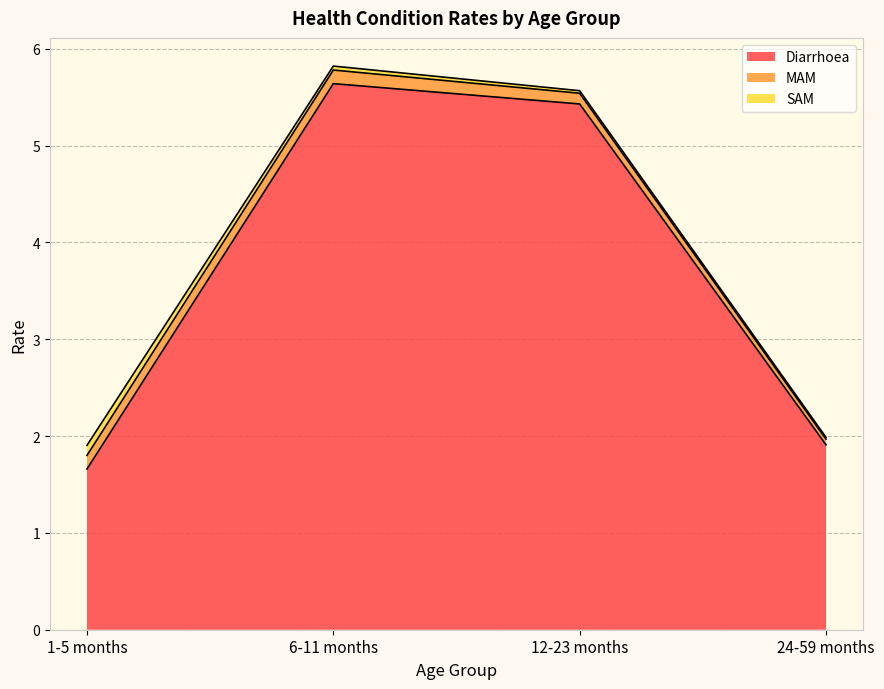

What is the lowest value of the Diarrhoea series?

1.7